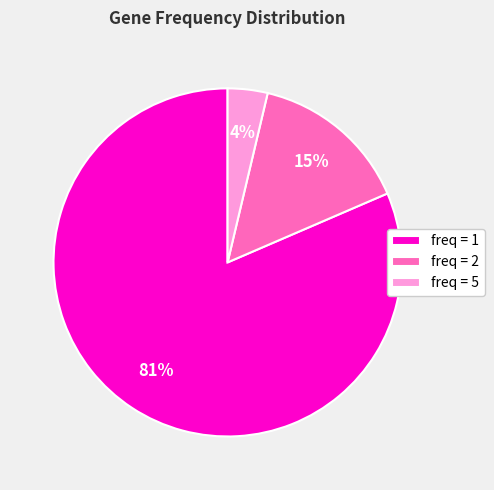

What percentage is the freq = 1 slice, to the nearest percent?

81%